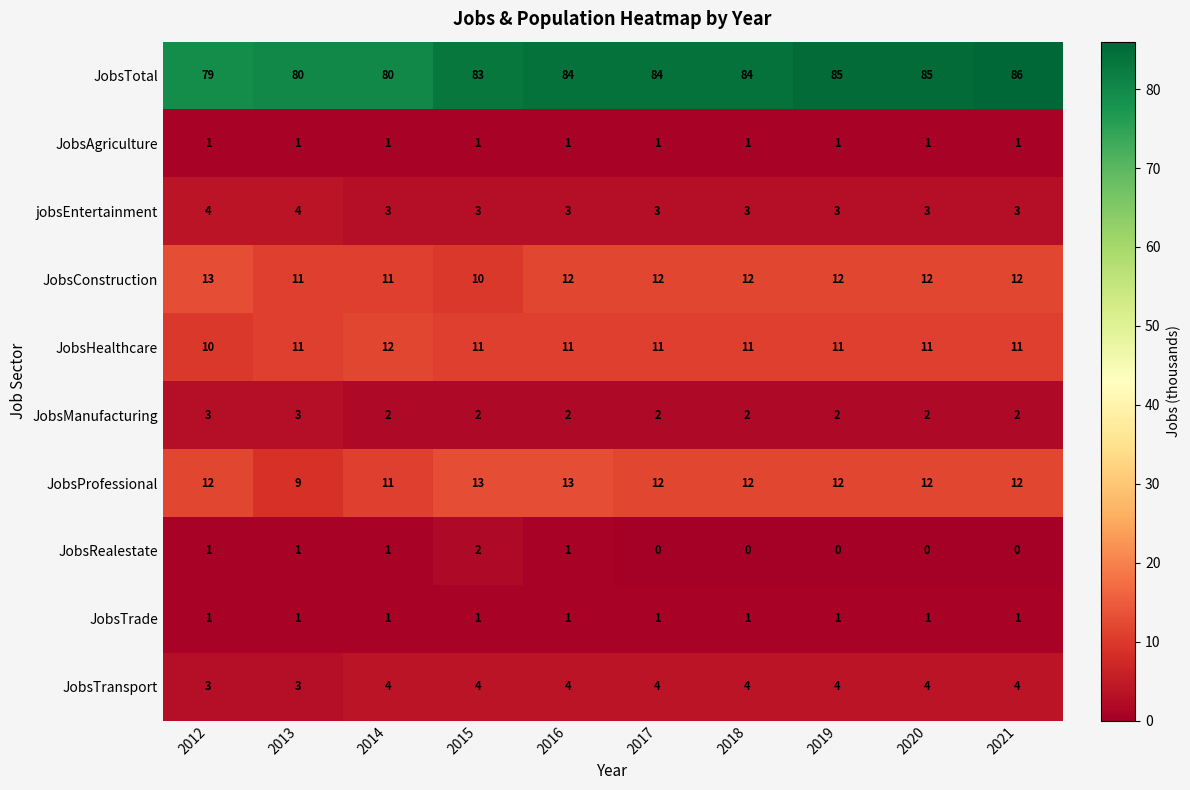

How many data points does each series have?

10